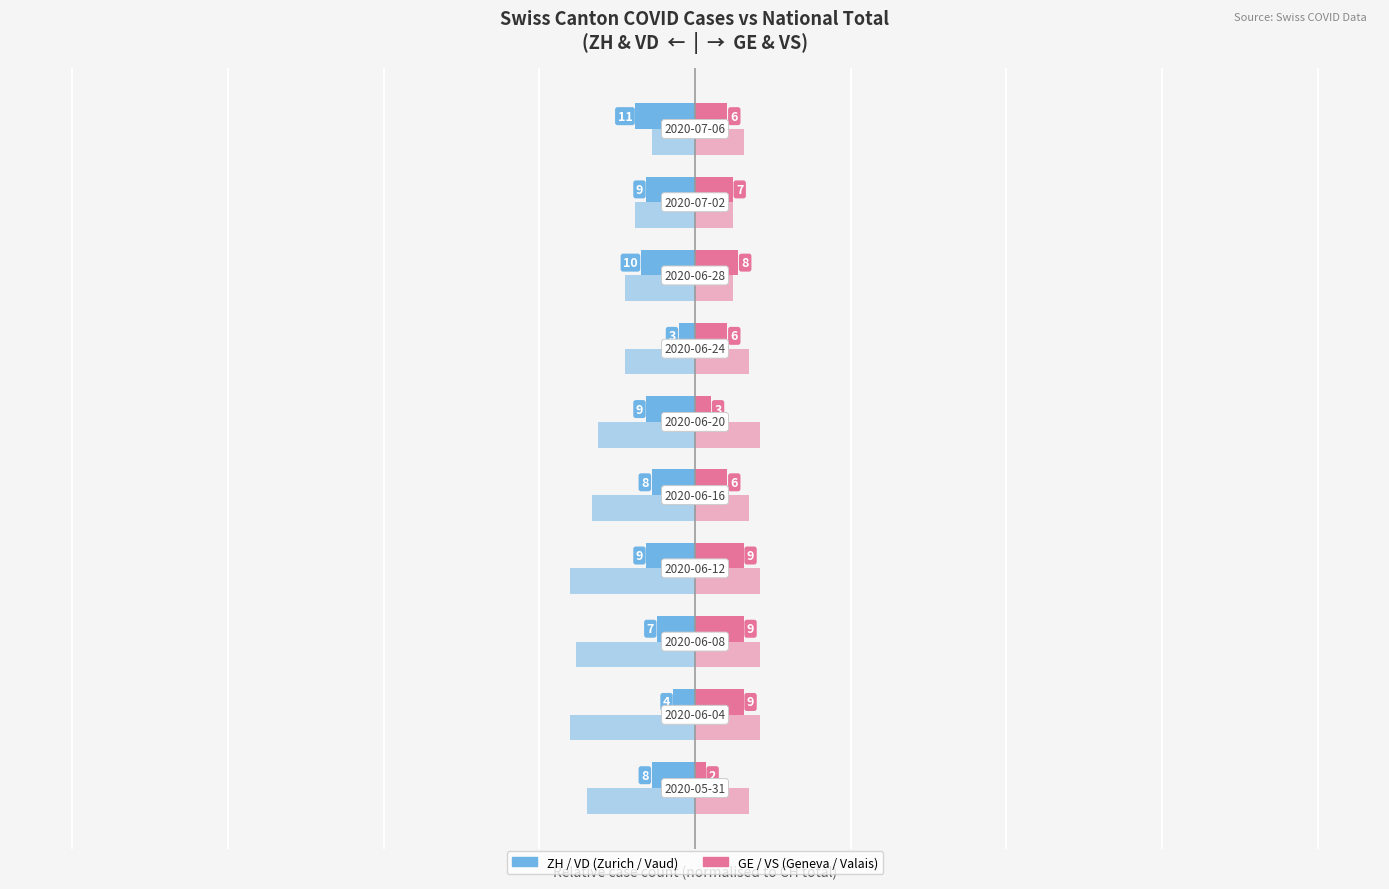

Reading right to left, what are all the values shown in this chart?

ZH (Zurich): -0.1	-0.1	-0.1	-0.0	-0.1	-0.1	-0.1	-0.1	-0.0	-0.1
GE (Geneva): 0.1	0.1	0.1	0.1	0.0	0.1	0.1	0.1	0.1	0.0
VD (Vaud): -0.1	-0.1	-0.1	-0.1	-0.2	-0.2	-0.2	-0.2	-0.2	-0.2
VS (Valais): 0.1	0.1	0.1	0.1	0.1	0.1	0.1	0.1	0.1	0.1